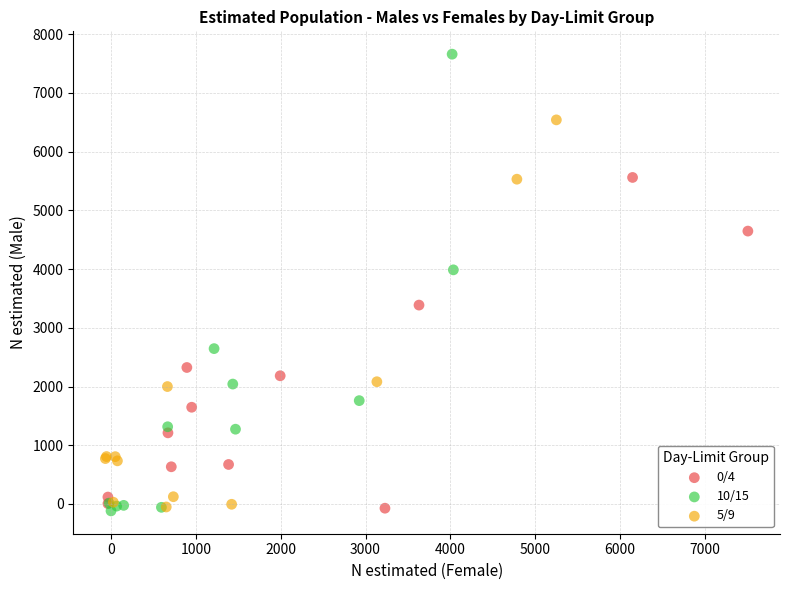

Which series reaches the maximum Y coordinate?

10/15